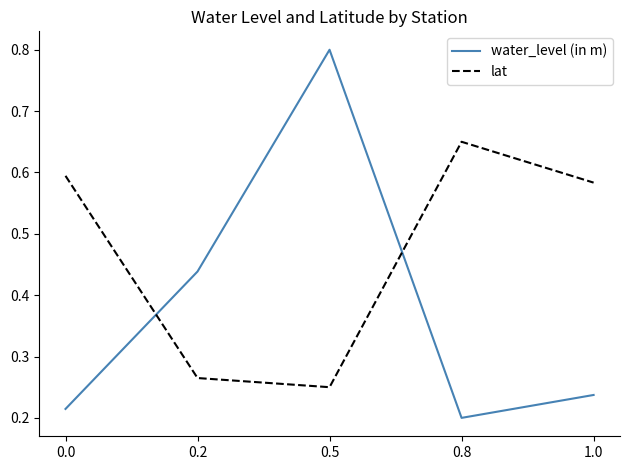

Which category has the highest value across all series?

0.5